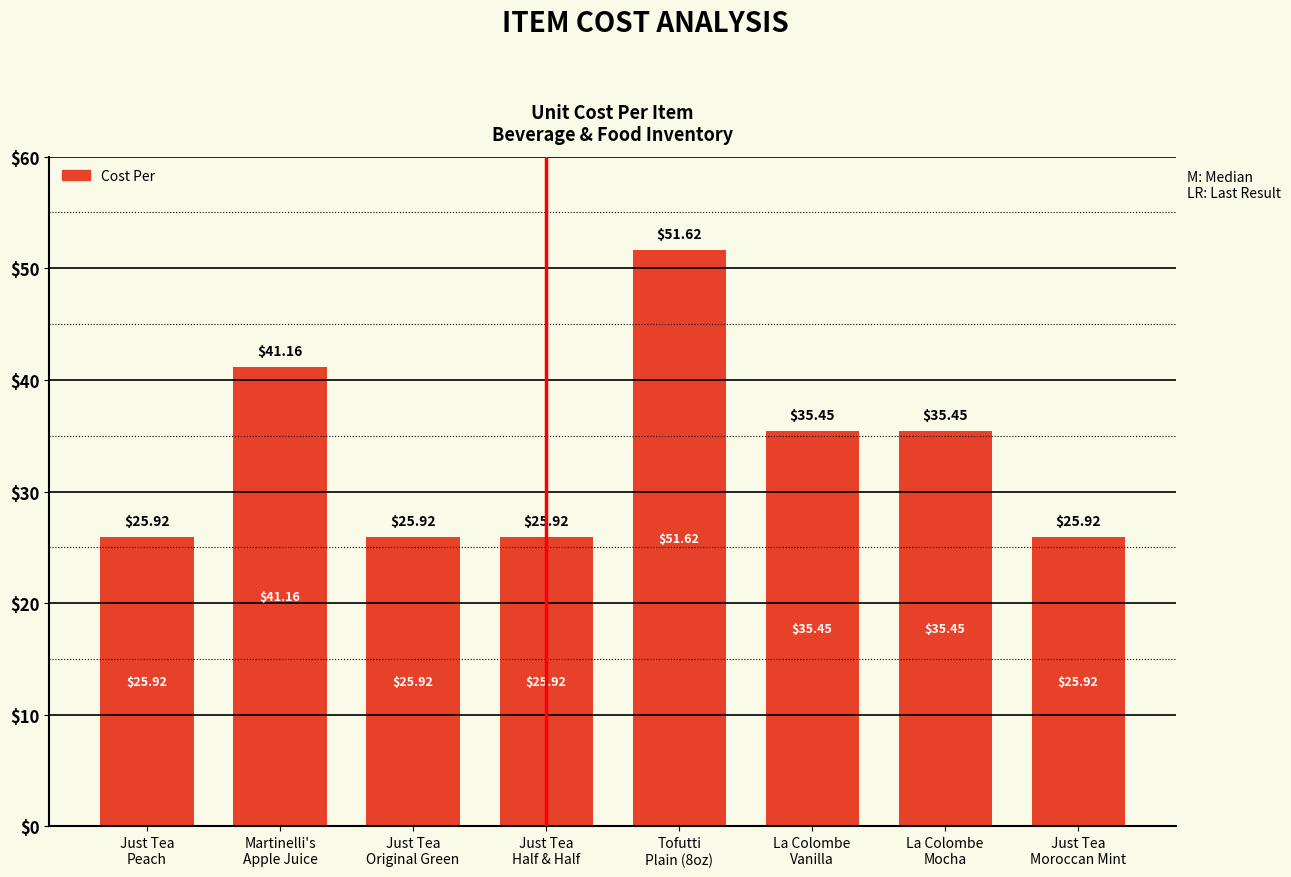

Reading right to left, what are all the values shown in this chart?

Just Tea
Moroccan Mint=25.9	La Colombe
Mocha=35.5	La Colombe
Vanilla=35.5	Tofutti
Plain (8oz)=51.6	Just Tea
Half & Half=25.9	Just Tea
Original Green=25.9	Martinelli's
Apple Juice=41.2	Just Tea
Peach=25.9